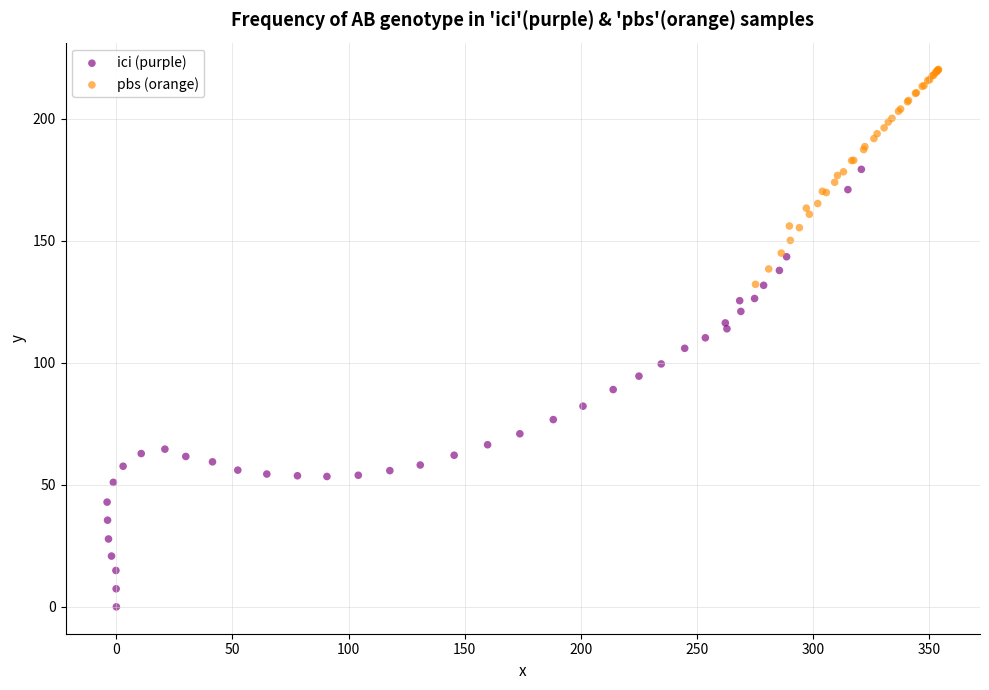

Which series has the widest spread of Y values?

ici (purple)